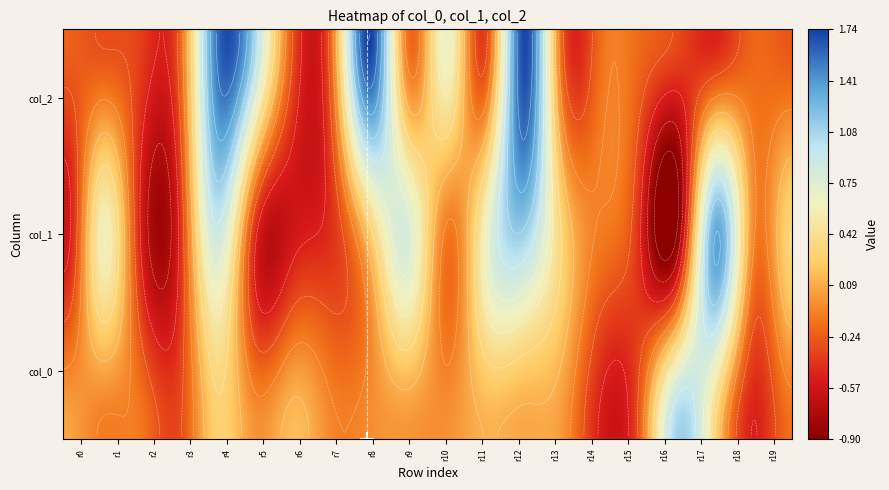

At which label does col_0 reach its peak?

8